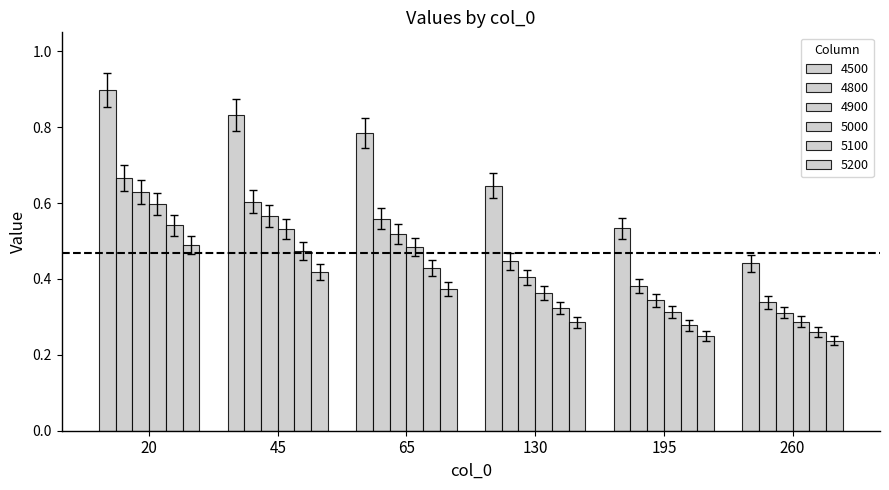

What is the total value across all series at 65?

3.1